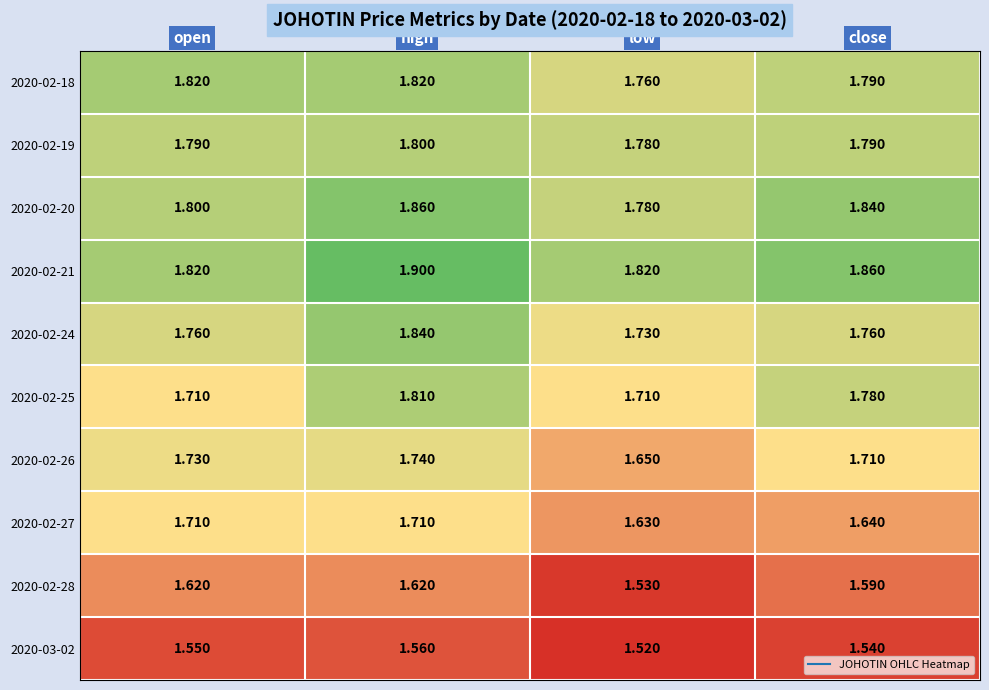

Where is 2020-02-28 nearest to the value 1?

low